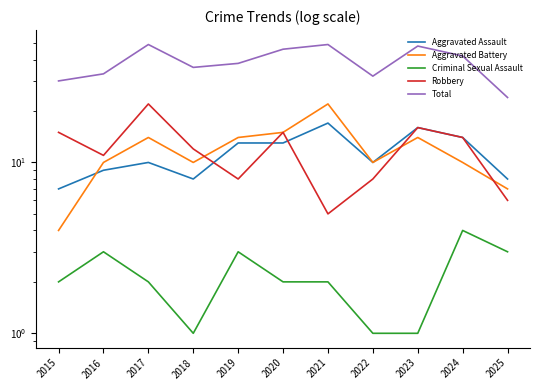

True or false: Criminal Sexual Assault and Robbery intersect in this chart.

False